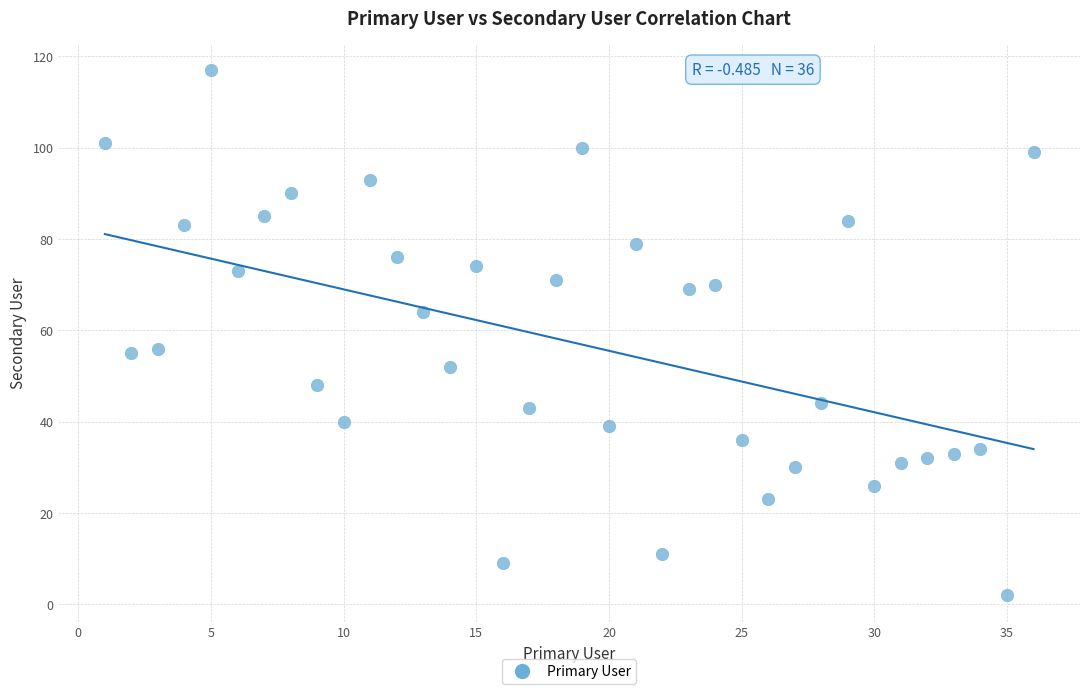

What is the range of X values (max minus min)?

35